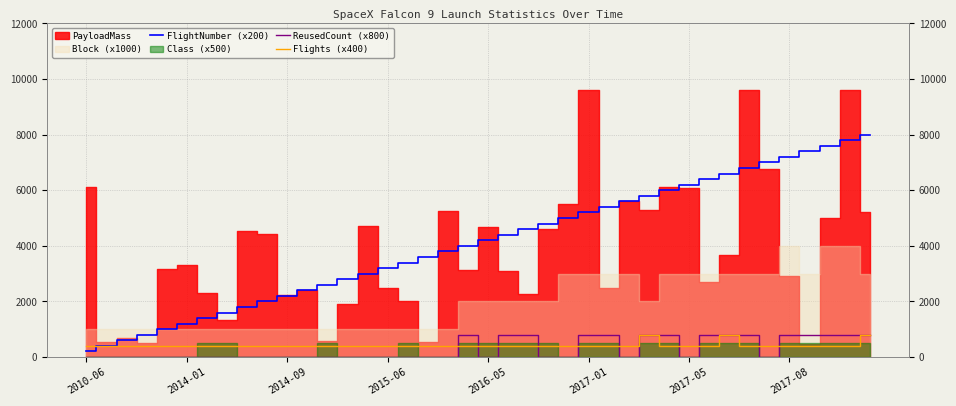

The Flights (x400) series shows 628 at 31. True or false?

False